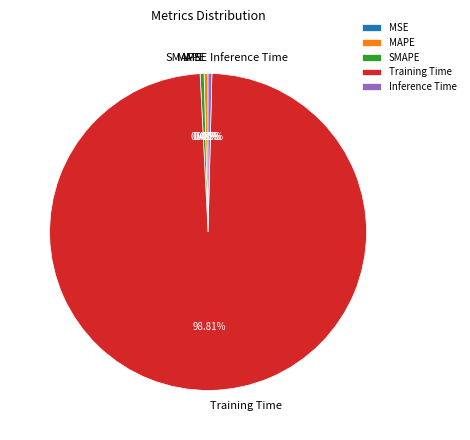

Which has a higher value, Training Time or MAPE?

Training Time